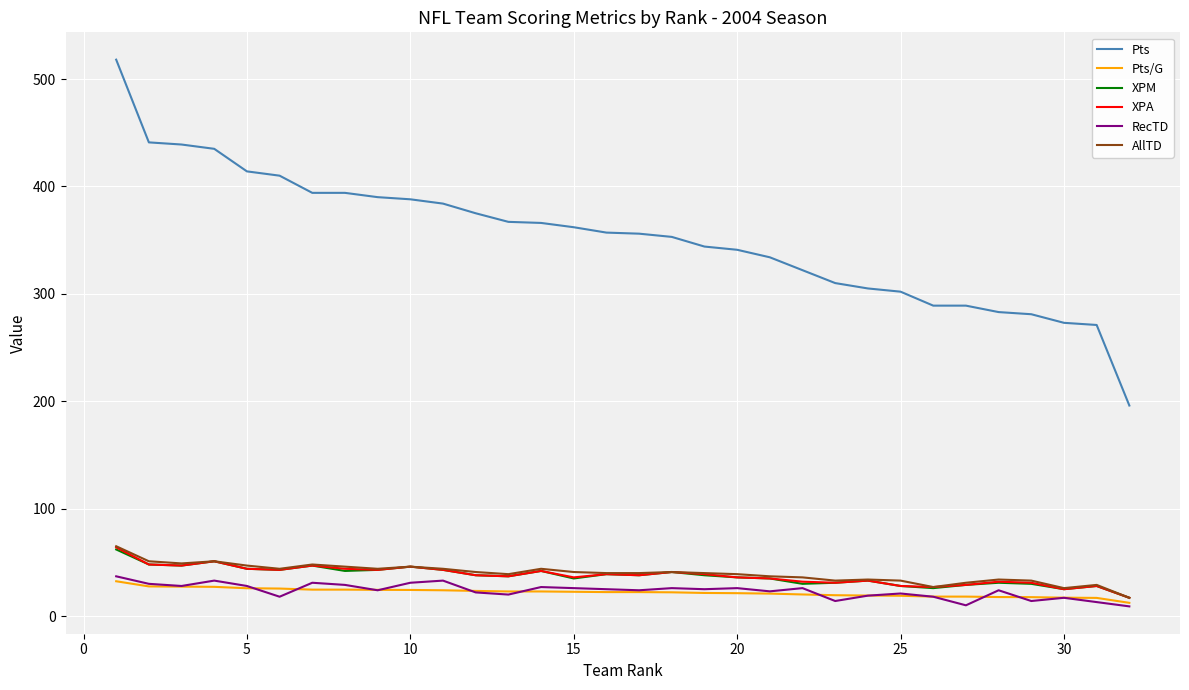

True or false: RecTD and Pts intersect in this chart.

False